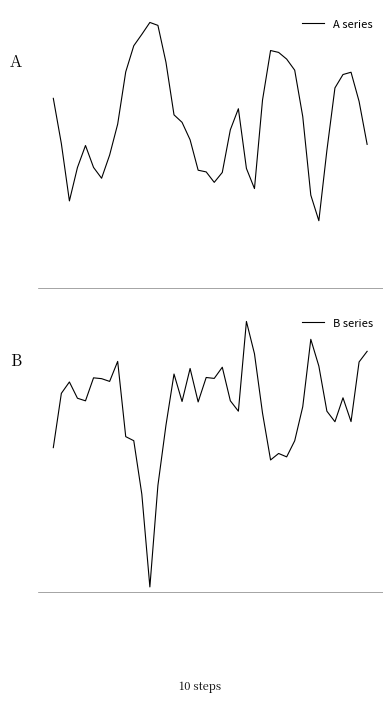

True or false: B series and A series cross at least once.

False